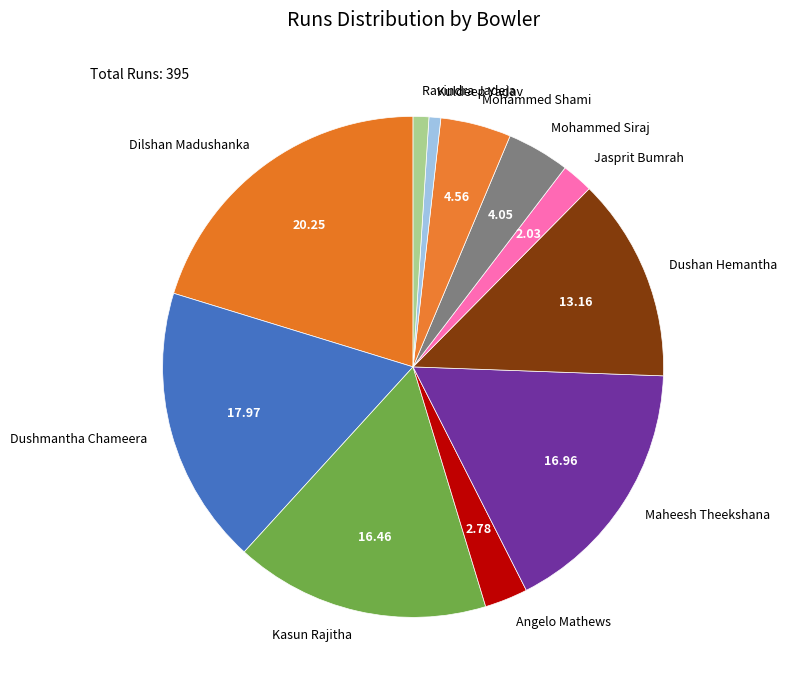

What is the largest slice in the pie chart?

Dilshan Madushanka